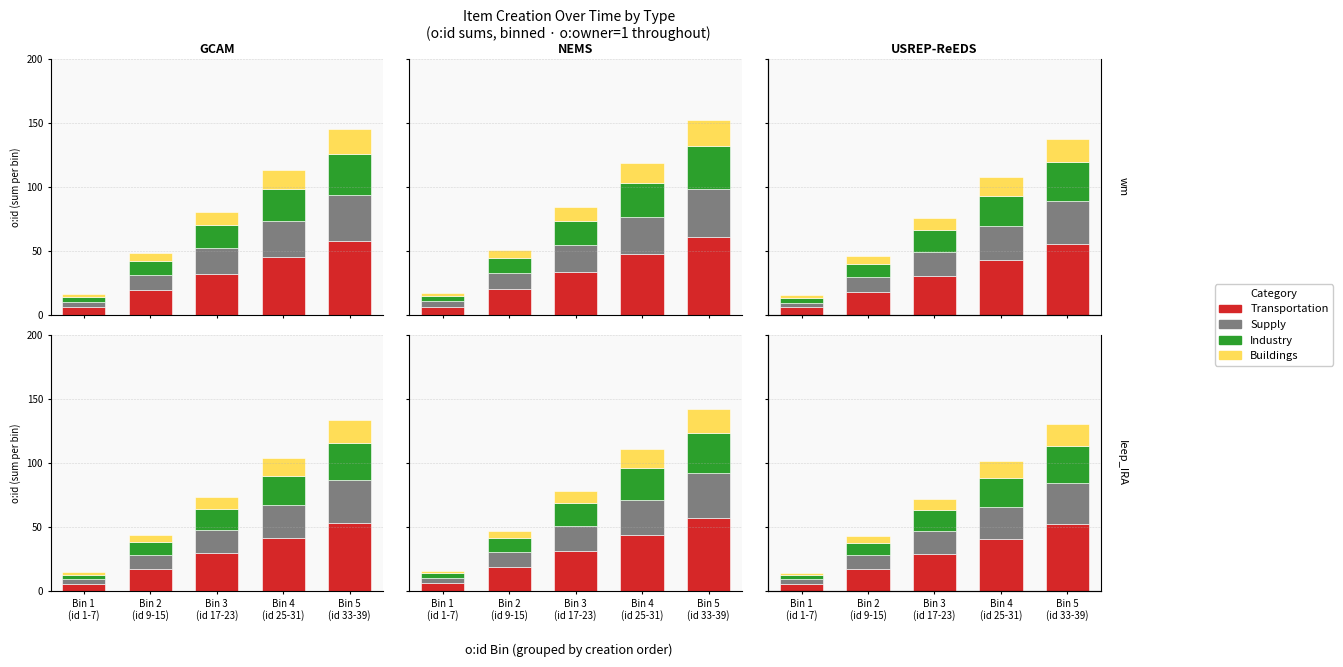

What is the approximate value of Supply at Bin 2
(id 9-15)?

10.8